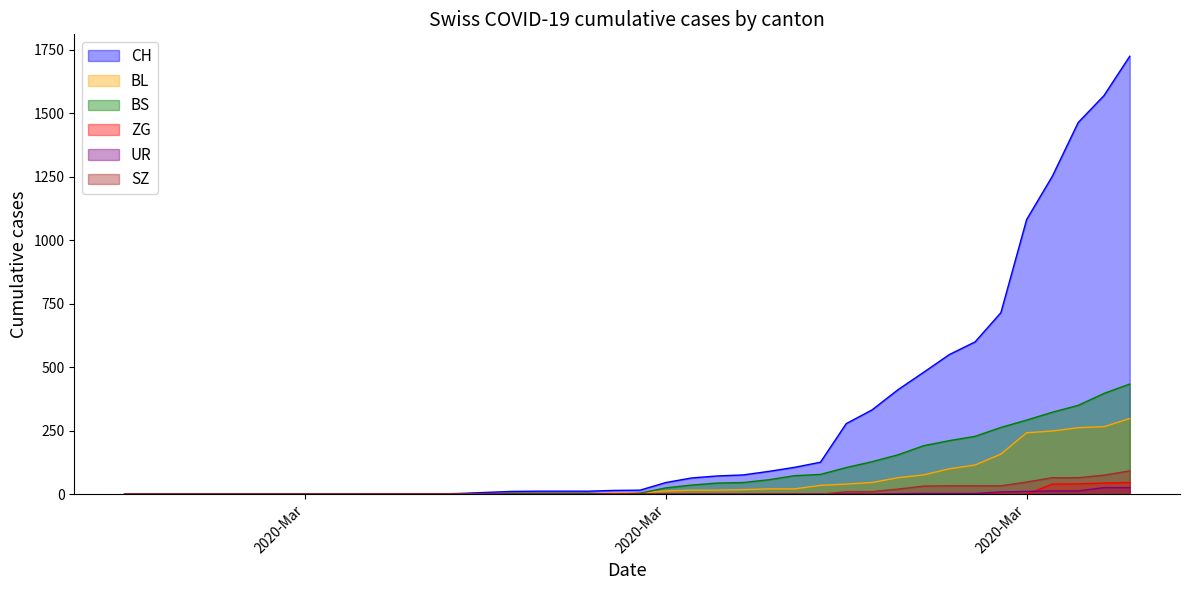

What is the maximum value shown in the chart?

1725